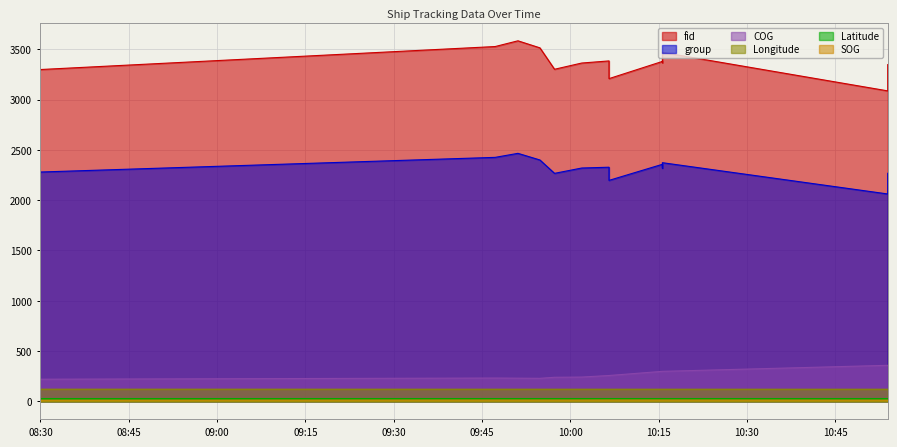

What is the minimum value for SOG?

11.0